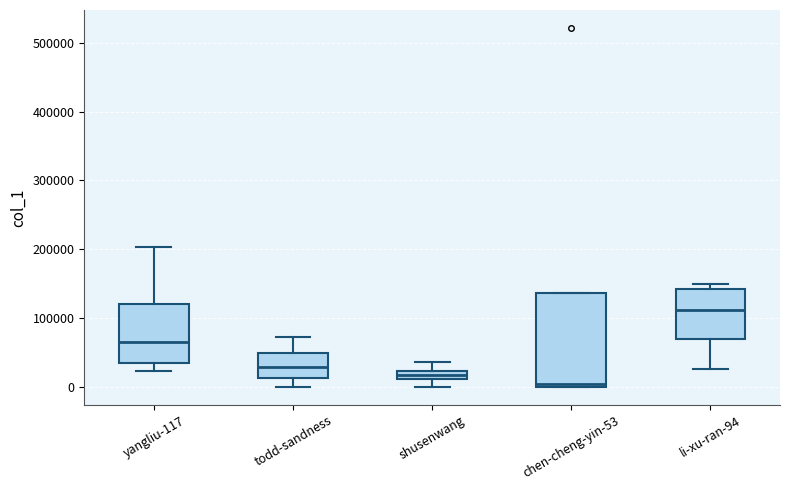

Comparing the boxes themselves (not the whiskers), which one is the tallest?

chen-cheng-yin-53